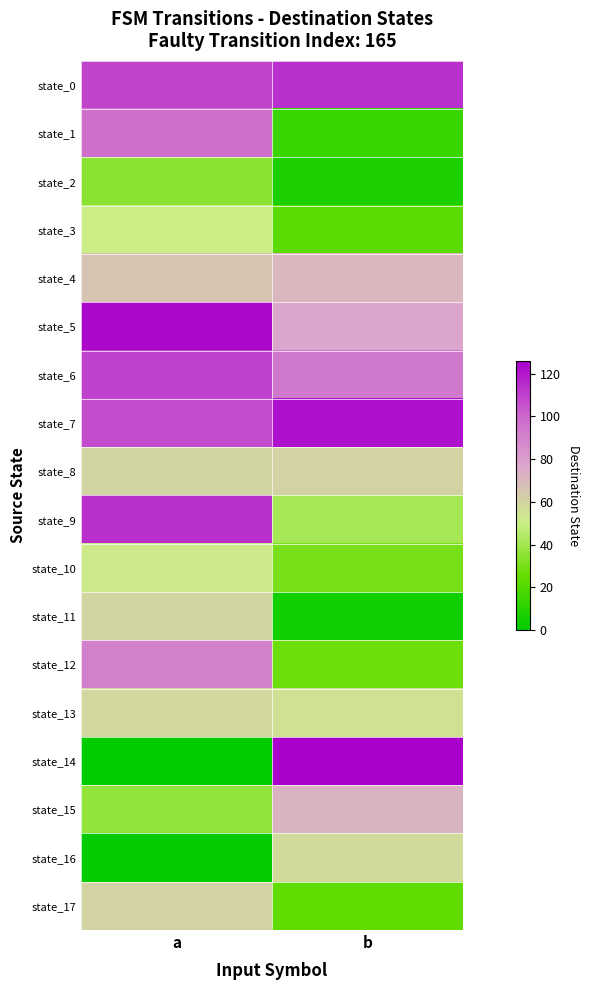

What is the spread (max minus min) of values at b?

122